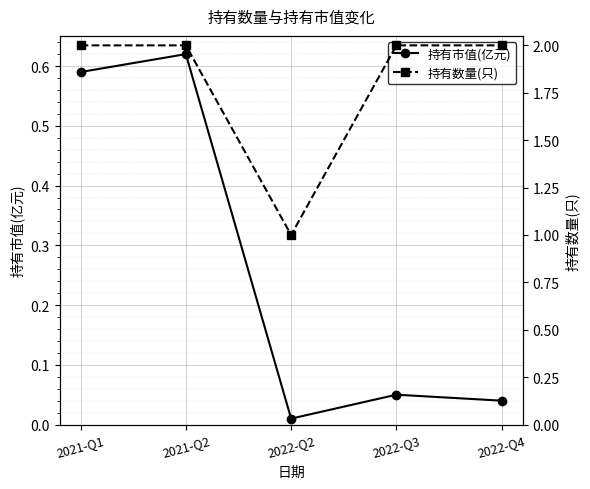

What position from the right is 2021-Q1?

5